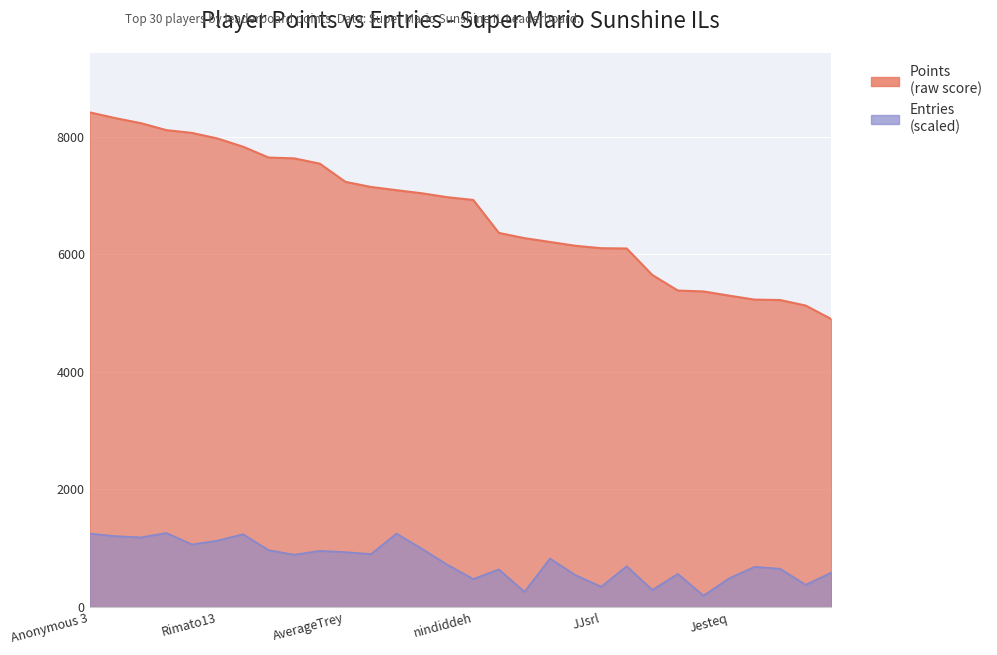

What is the difference between the highest and lowest values at Skitch?

4816.4